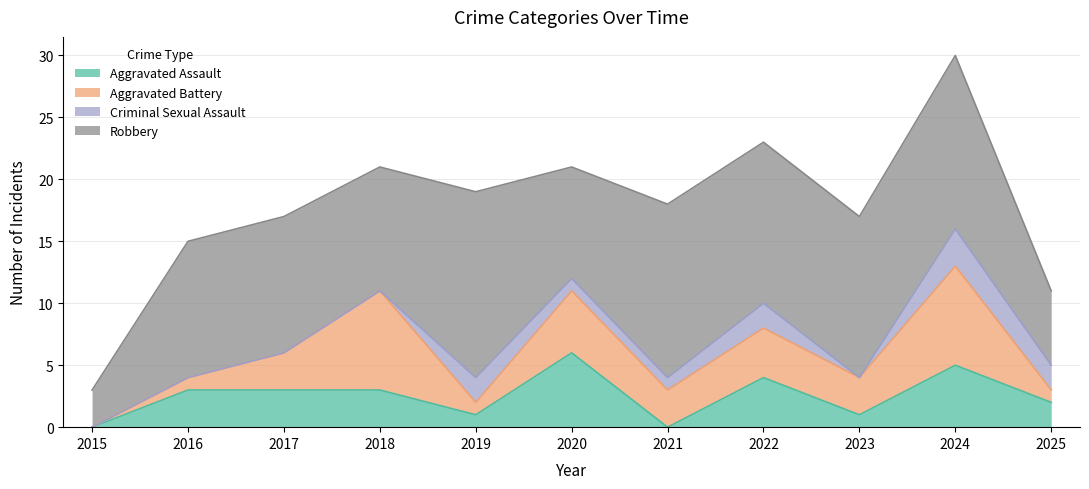

Reading left to right, transcribe all the data shown in this chart.

Aggravated Assault: 2015=0	2016=3	2017=3	2018=3	2019=1	2020=6	2021=0	2022=4	2023=1	2024=5	2025=2
Aggravated Battery: 2015=0	2016=1	2017=3	2018=8	2019=1	2020=5	2021=3	2022=4	2023=3	2024=8	2025=1
Criminal Sexual Assault: 2015=0	2016=0	2017=0	2018=0	2019=2	2020=1	2021=1	2022=2	2023=0	2024=3	2025=2
Robbery: 2015=3	2016=11	2017=11	2018=10	2019=15	2020=9	2021=14	2022=13	2023=13	2024=14	2025=6